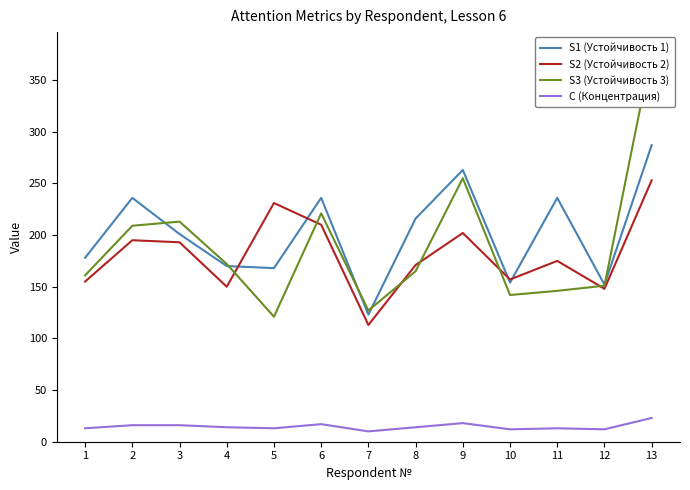

What is the total value across all series at 6?

684